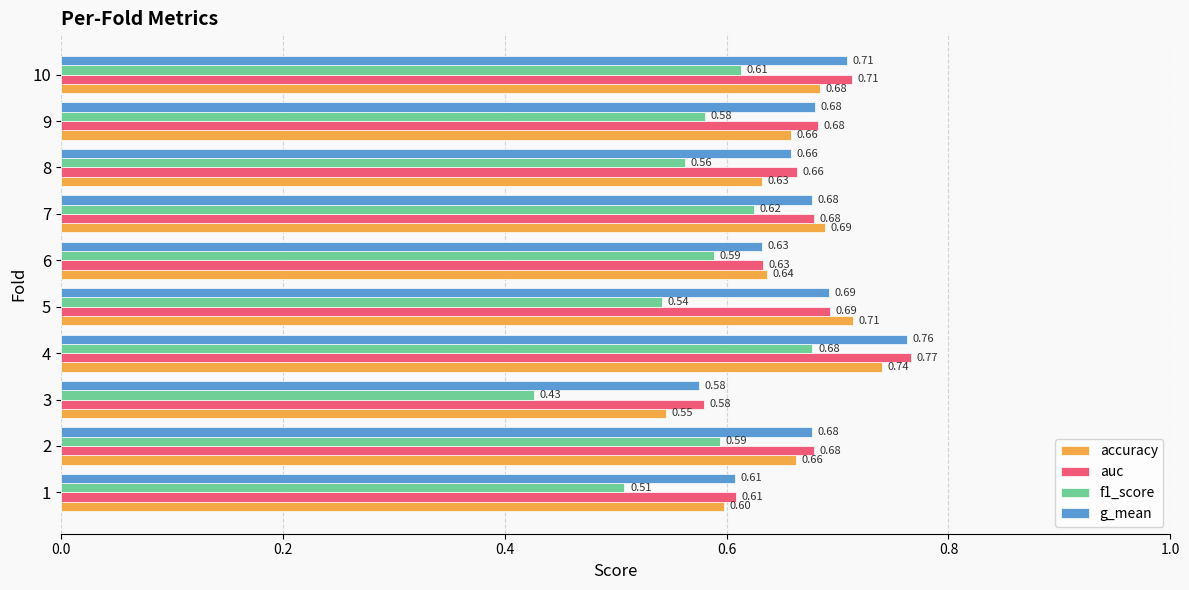

What is the sum of the f1_score values at 8 and 3?

1.0